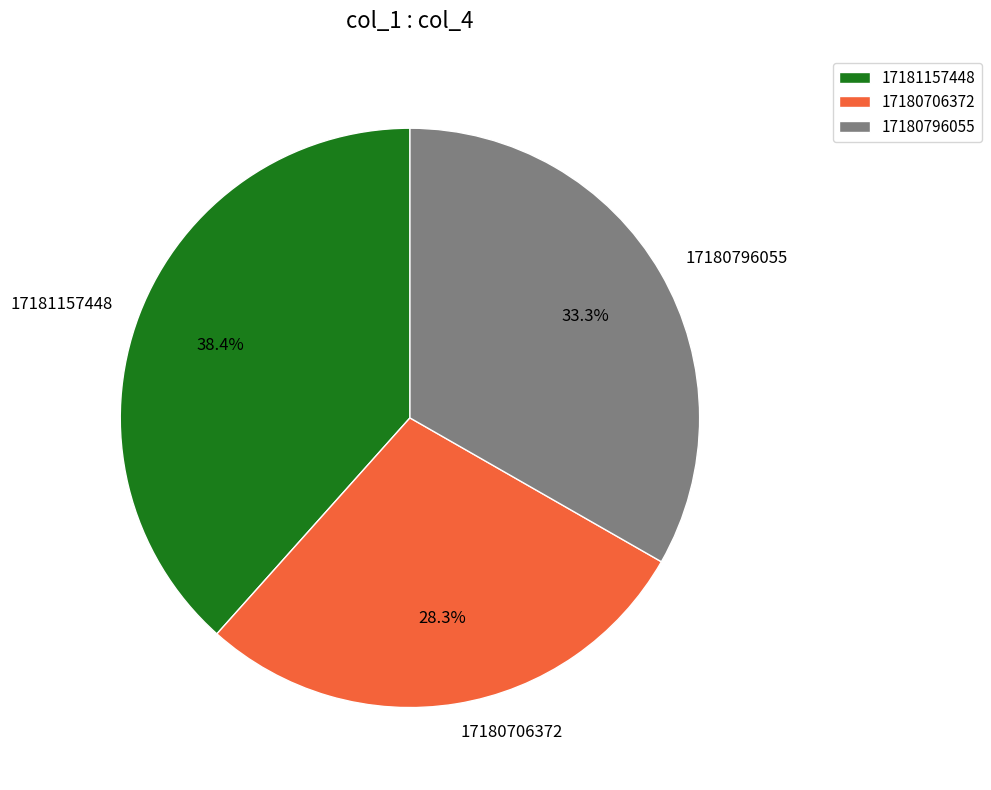

What is the ratio of the value at 17181157448 to the value at 17180706372?

1.4